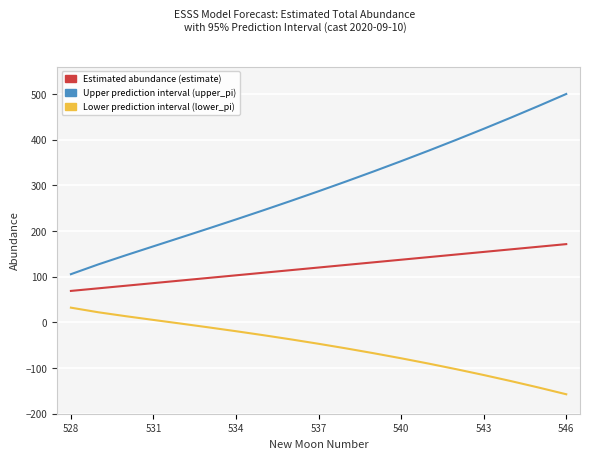

What is the smallest value displayed?

-157.4